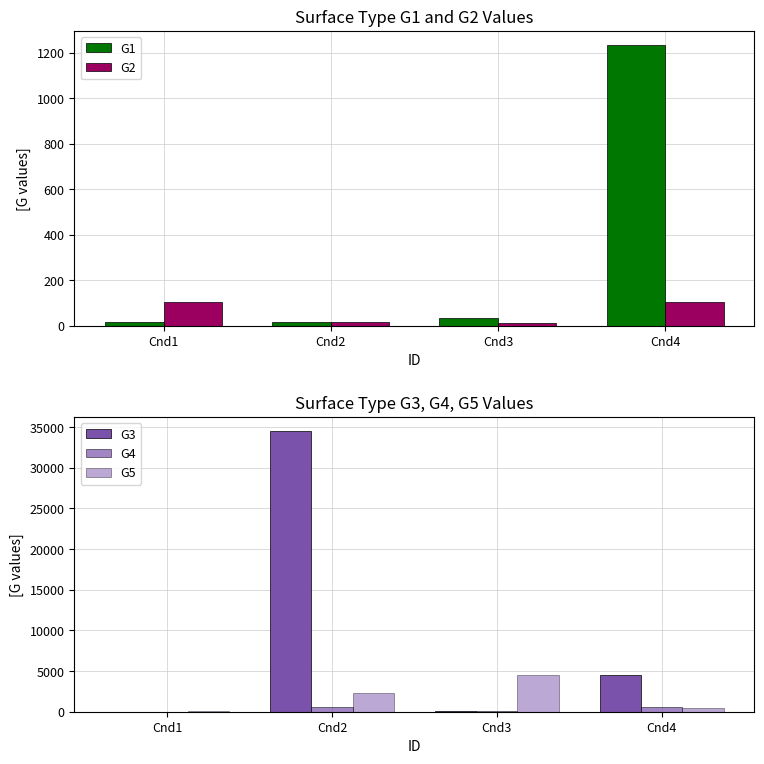

What is the value of the G3 bar at the 4th from the left?

4576.0